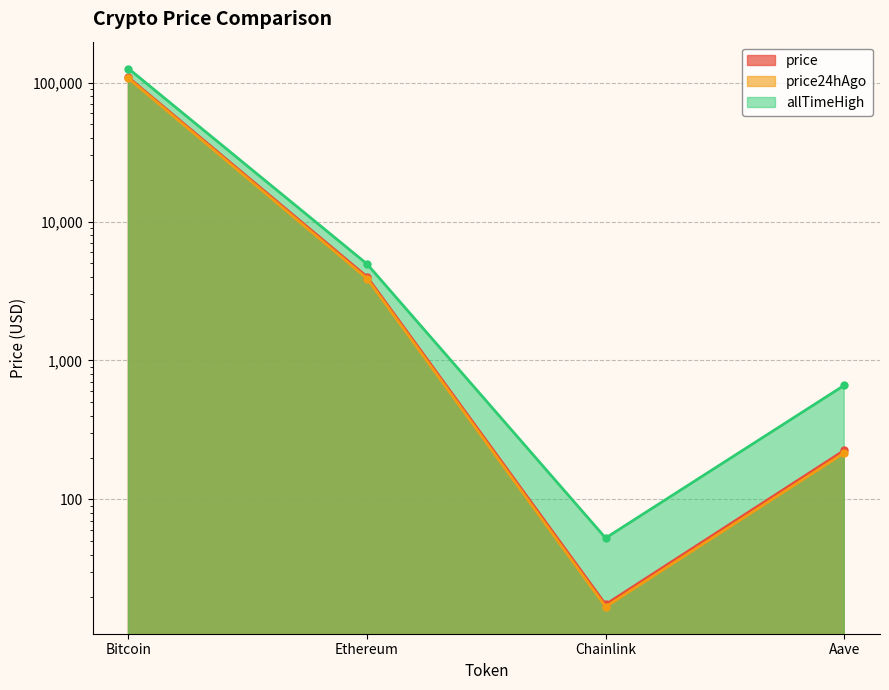

Which series has the largest total across all categories?

allTimeHigh